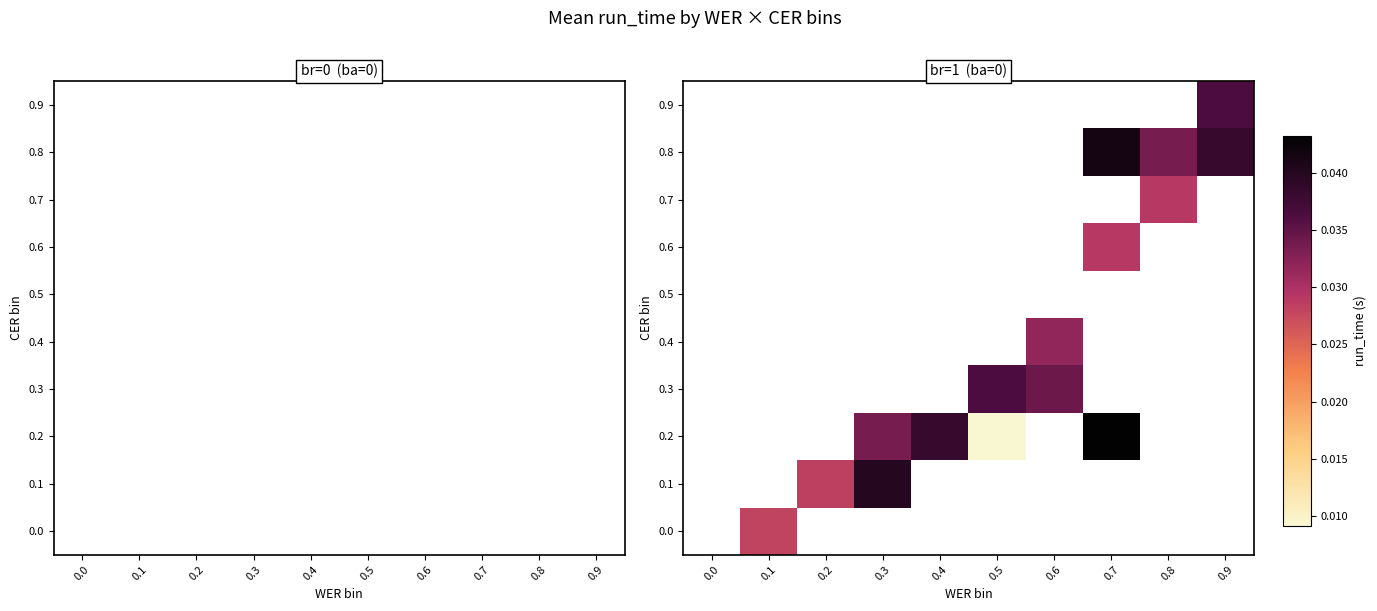

The value of 0.1 at 0.3 is 0.1. True or false?

False